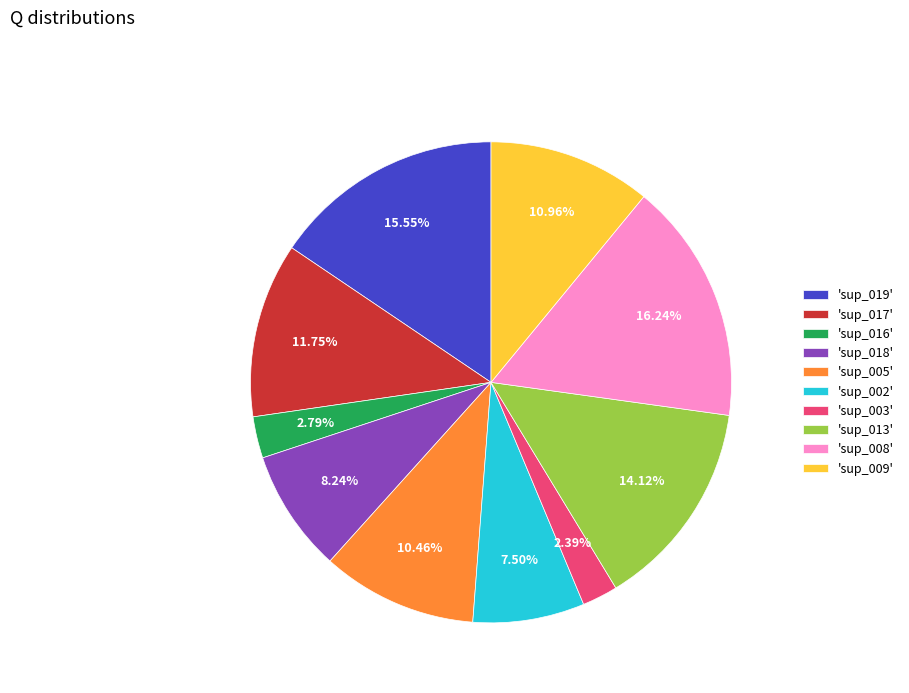

Combined, do 'sup_016' and 'sup_018' account for over 50%?

No